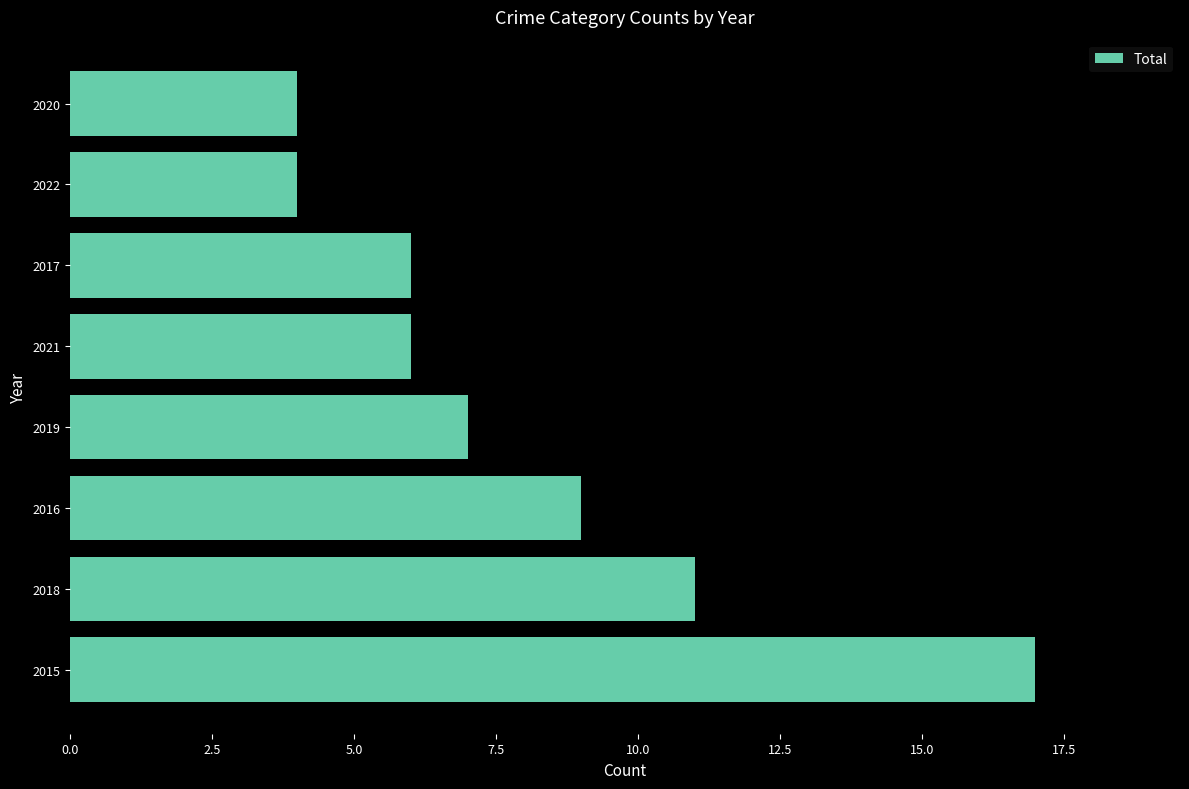

What is the change in value from 2019 to 2022?

-3